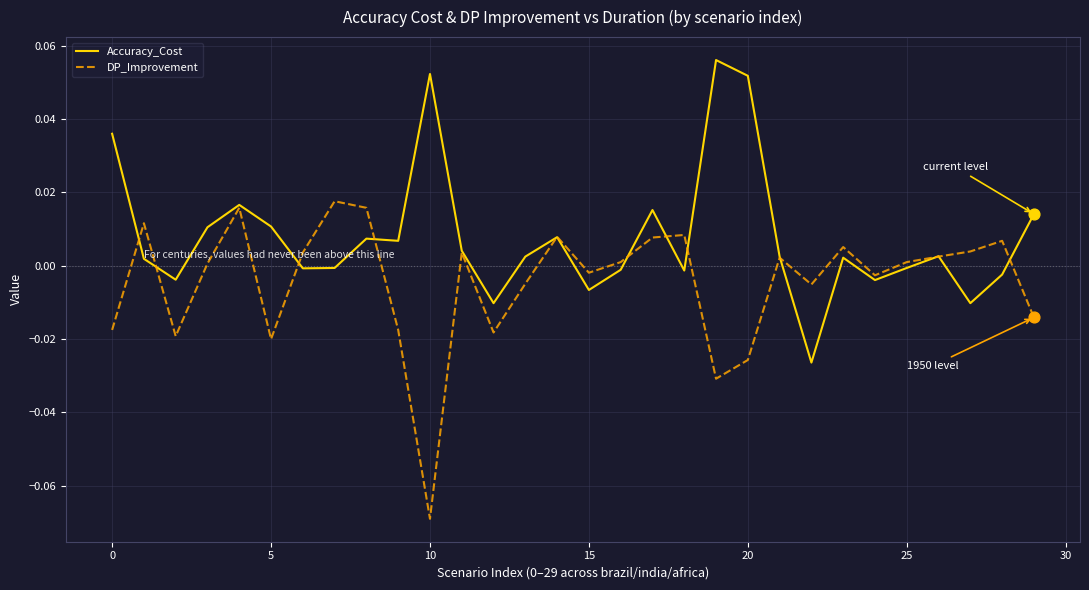

Rank the series by their average value, from lowest to highest.

DP_Improvement, Accuracy_Cost